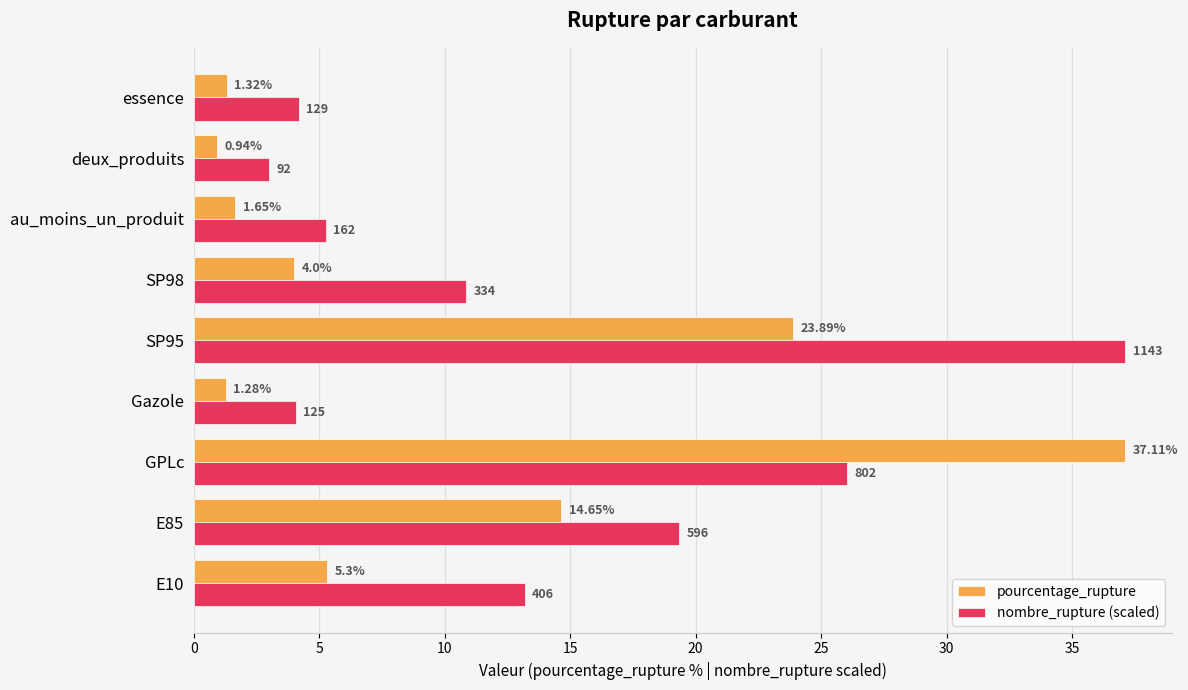

What is the sum of all nombre_rupture (scaled) values?

123.0